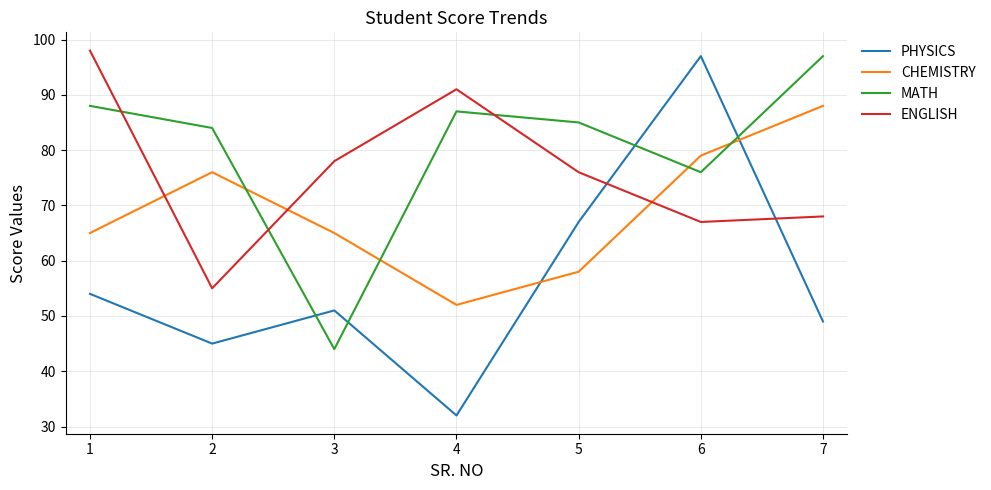

True or false: ENGLISH and MATH cross at least once.

True